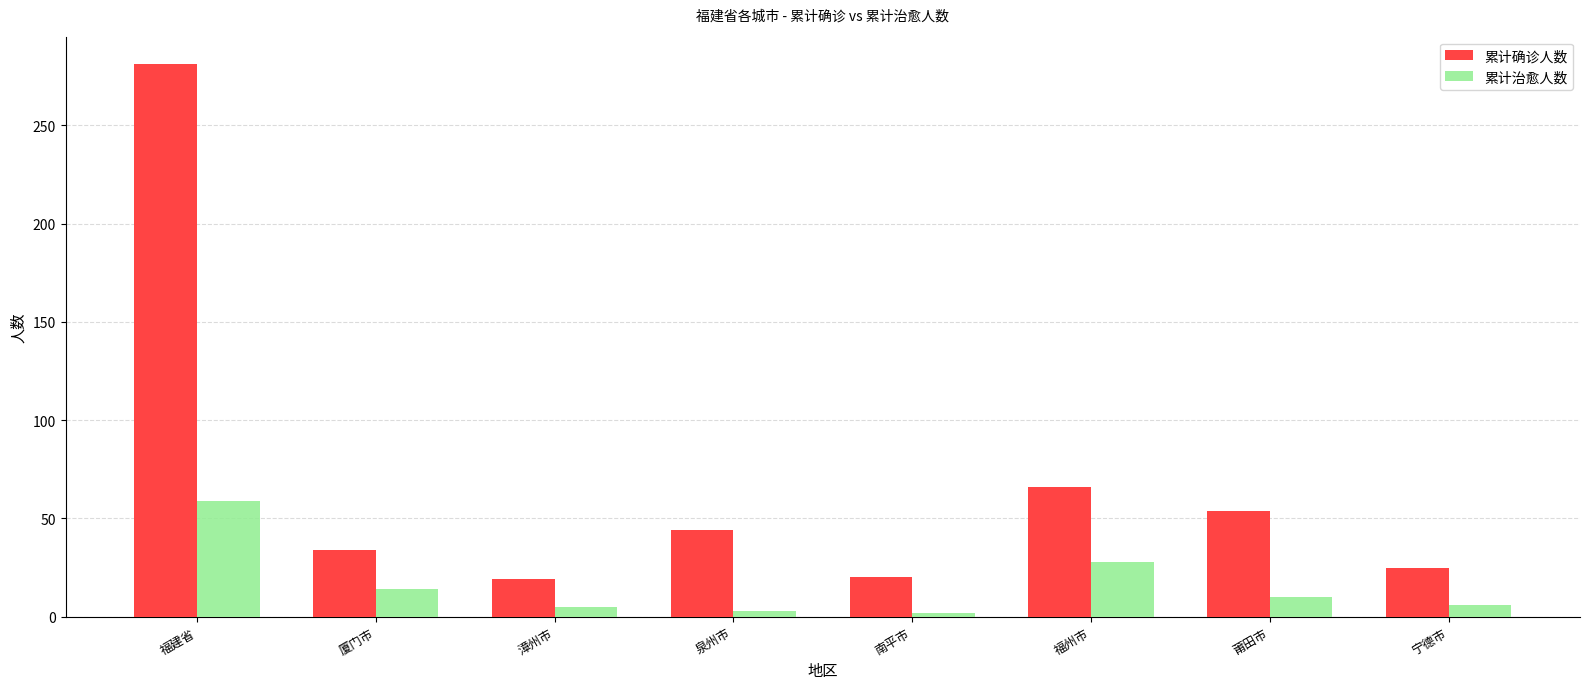

What is the highest value of the 累计治愈人数 series?

59